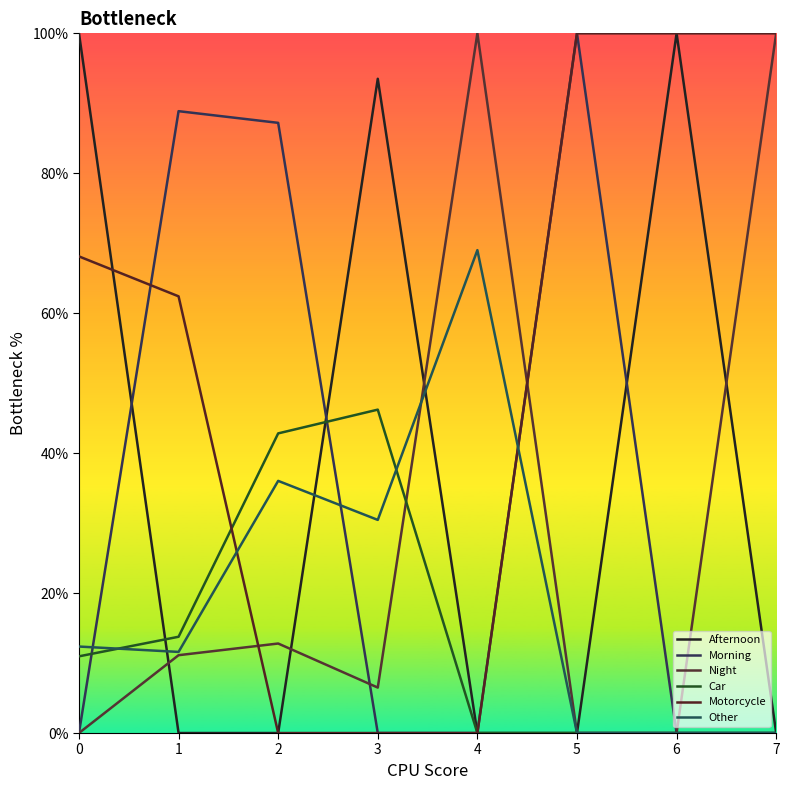

True or false: Afternoon has a value of 0.0 at 4.

True